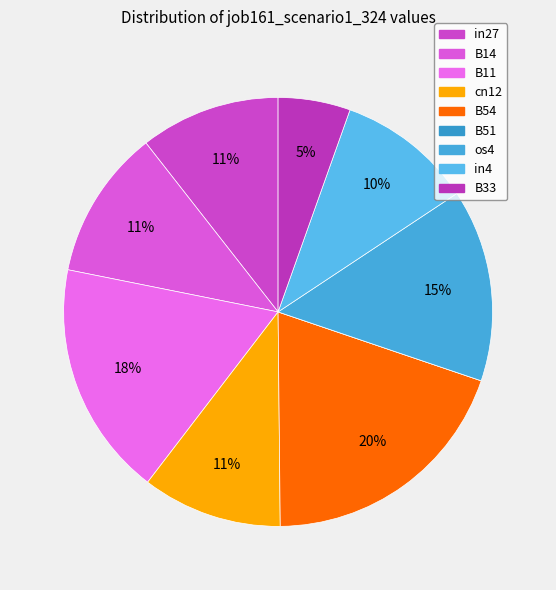

Does B14 represent more than half of the total?

No